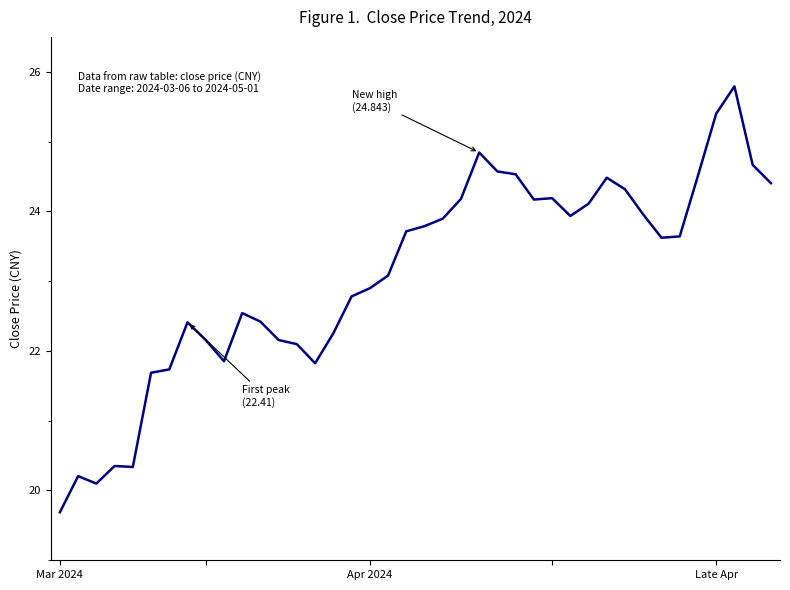

What is the difference between the maximum and minimum values?

6.1